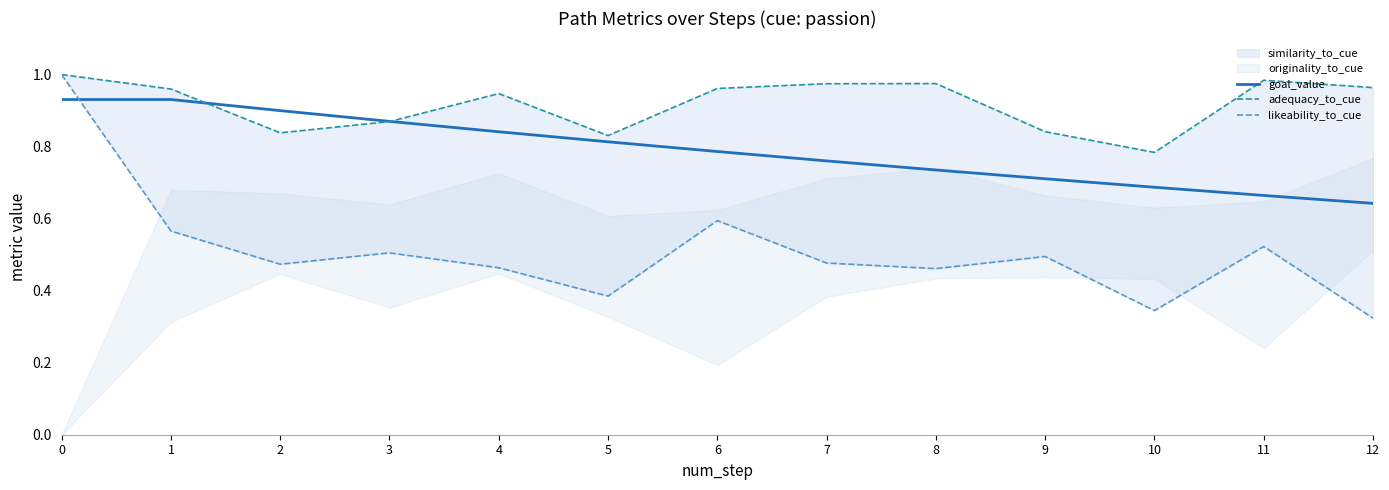

Which series has the largest range (max minus min)?

likeability_to_cue